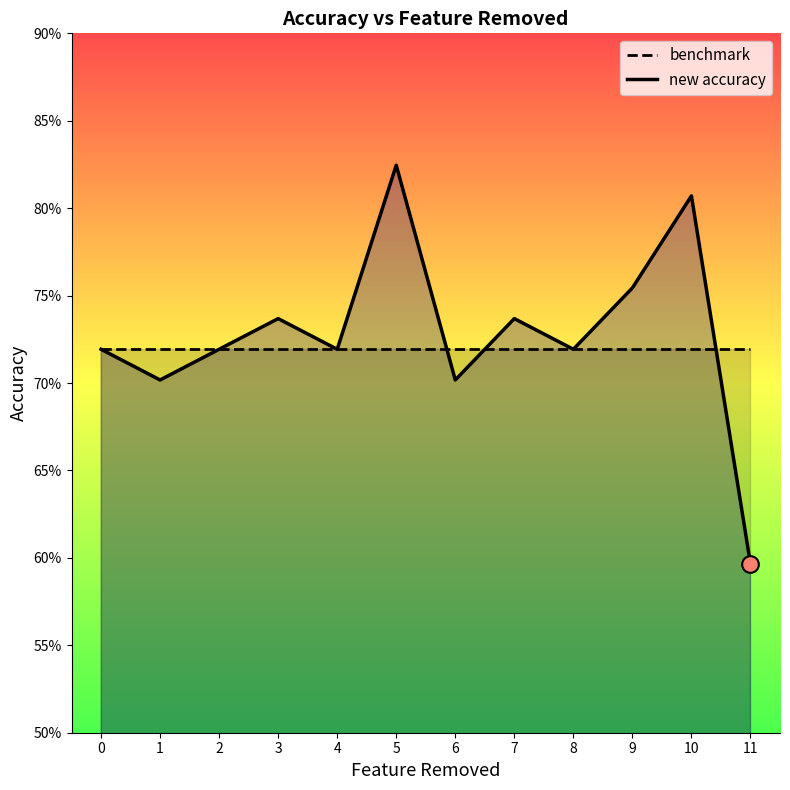

Reading right to left, extract all data points from this chart.

benchmark: 0.7	0.7	0.7	0.7	0.7	0.7	0.7	0.7	0.7	0.7	0.7	0.7
new accuracy: 0.6	0.8	0.8	0.7	0.7	0.7	0.8	0.7	0.7	0.7	0.7	0.7